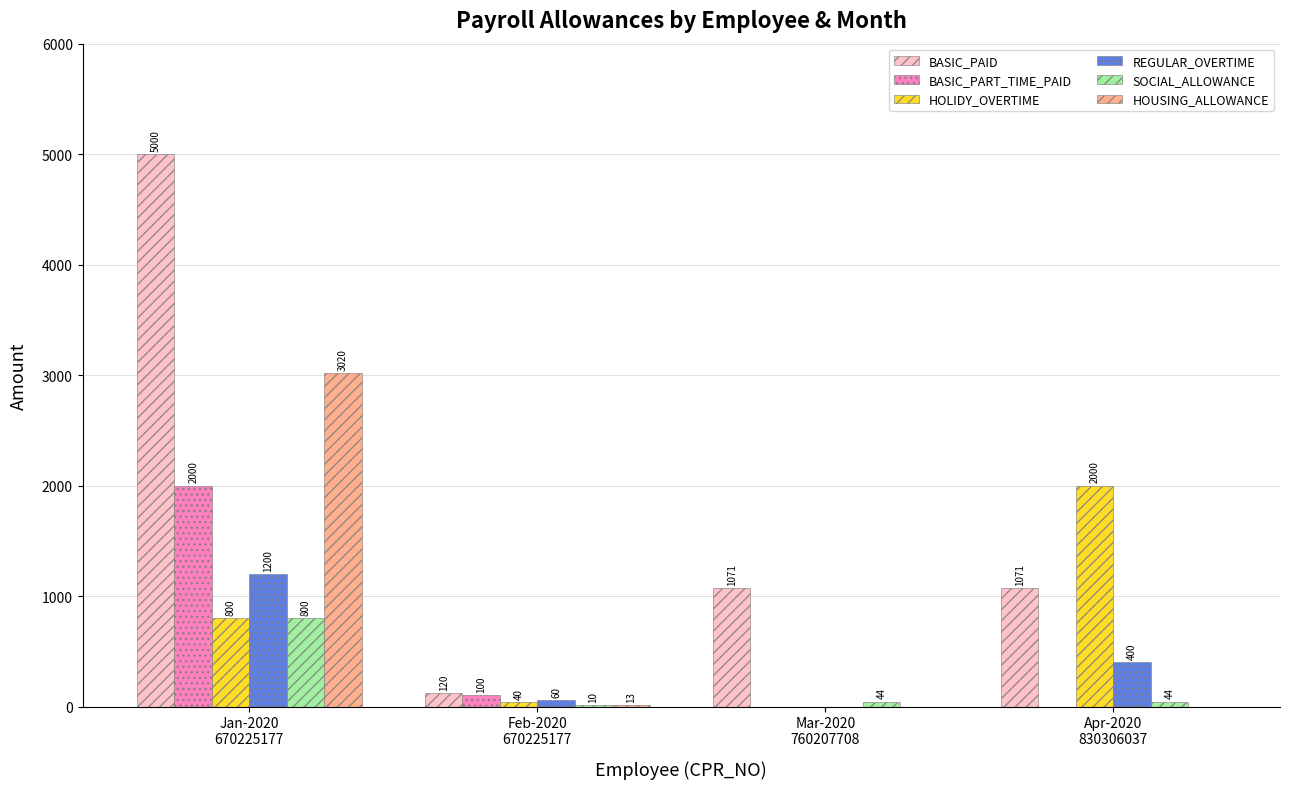

Which series has the largest total across all categories?

BASIC_PAID